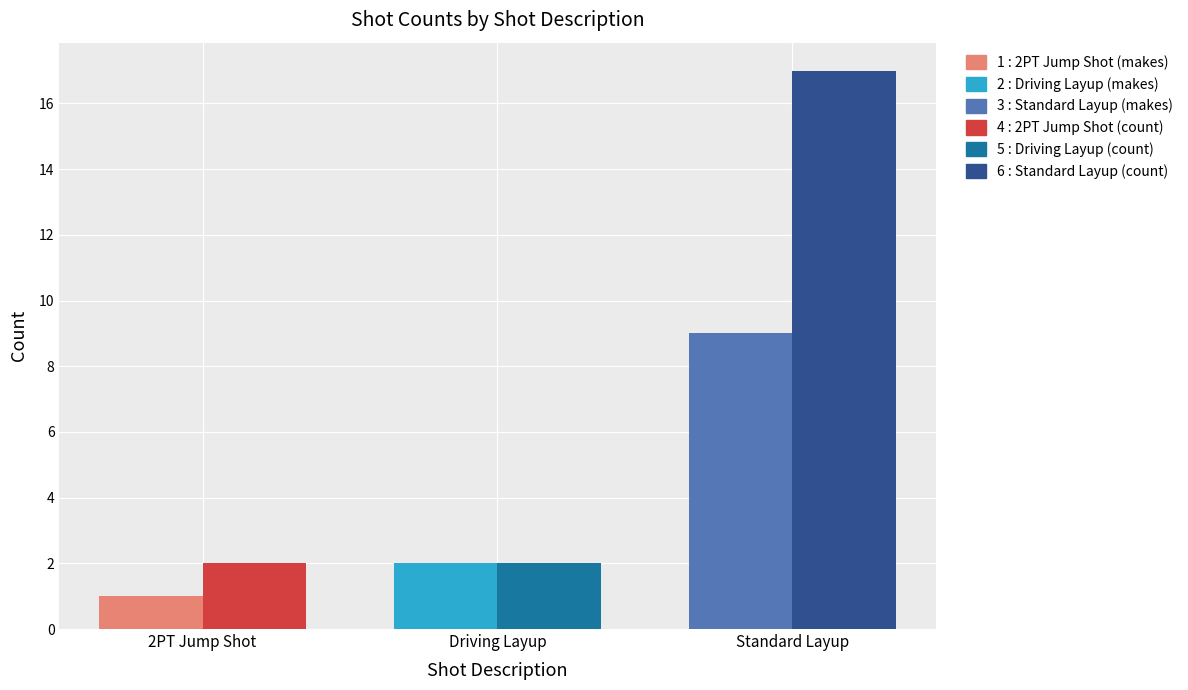

What is the minimum value shown in the chart?

1